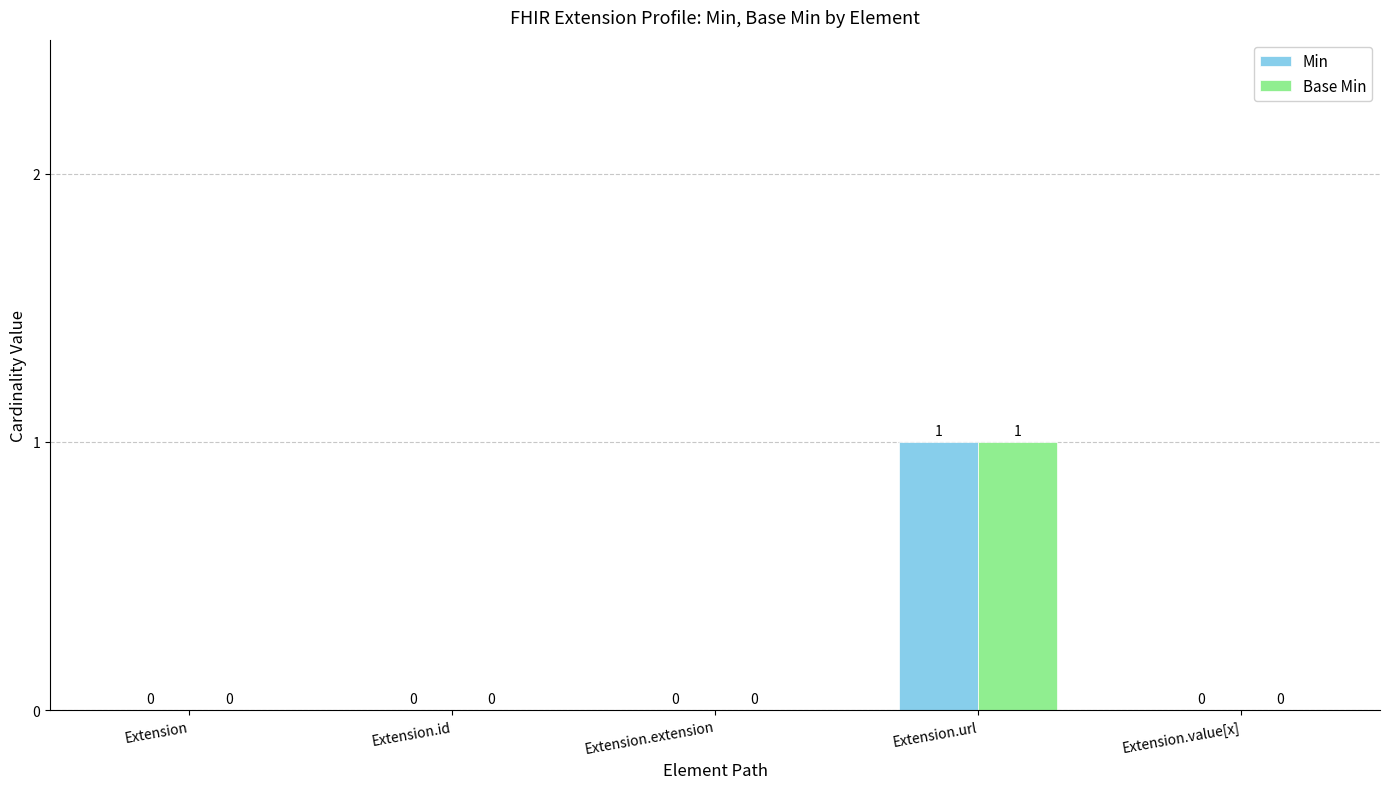

Count the Min values in the range 0 to 1.

5